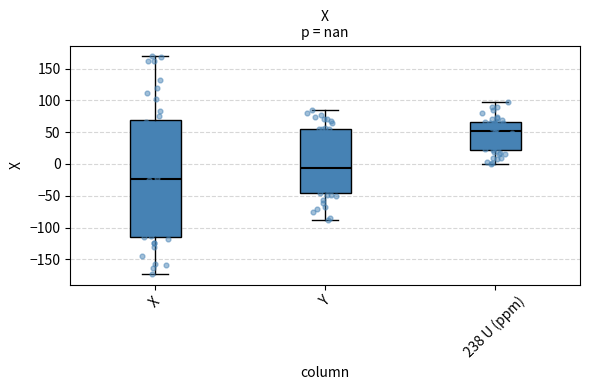

Where does the upper whisker of the box for X end on the y-axis? The values are not printed on the chart, so give them approximately, as read against the axis.

170